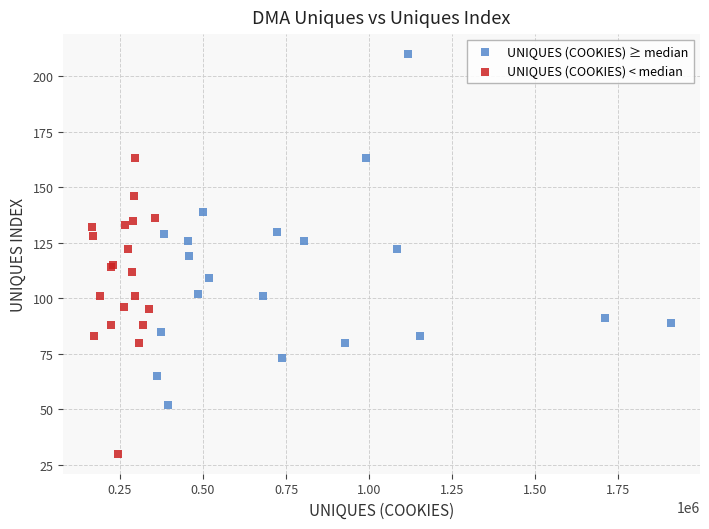

Which series contains the highest Y value?

UNIQUES (COOKIES) ≥ median